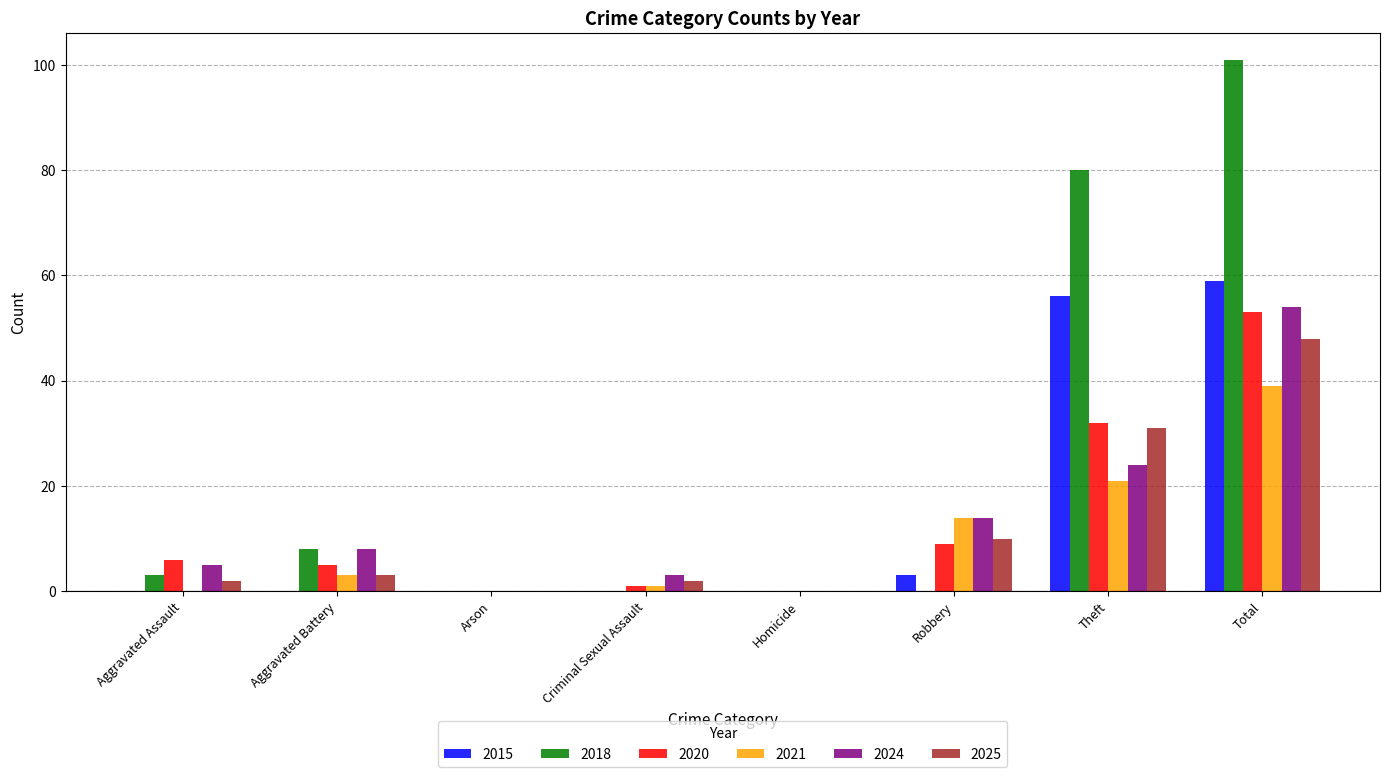

What is the total value across all series at Robbery?

50